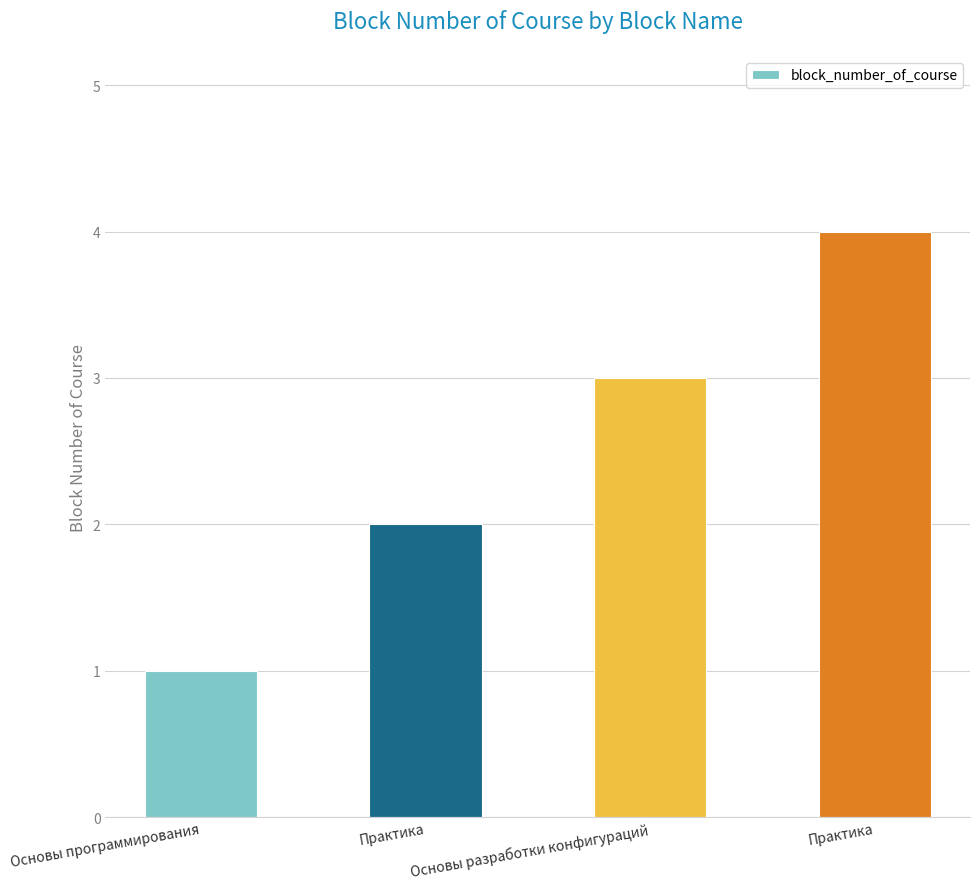

What is the sum of the values at Основы программирования and Практика?

5